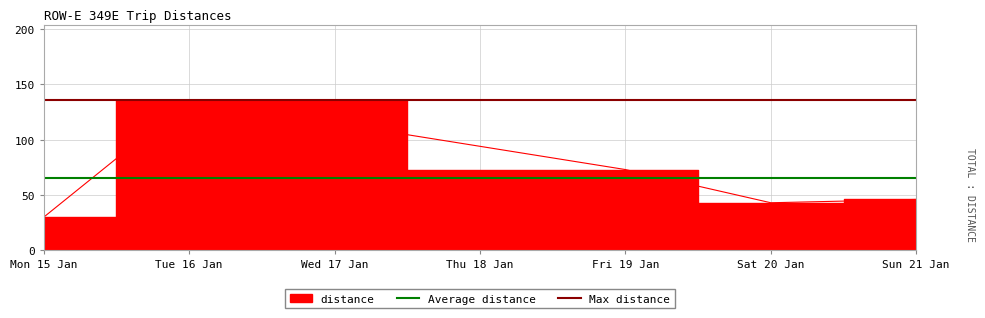

Which category has the lowest value across all series?

Mon 15 Jan